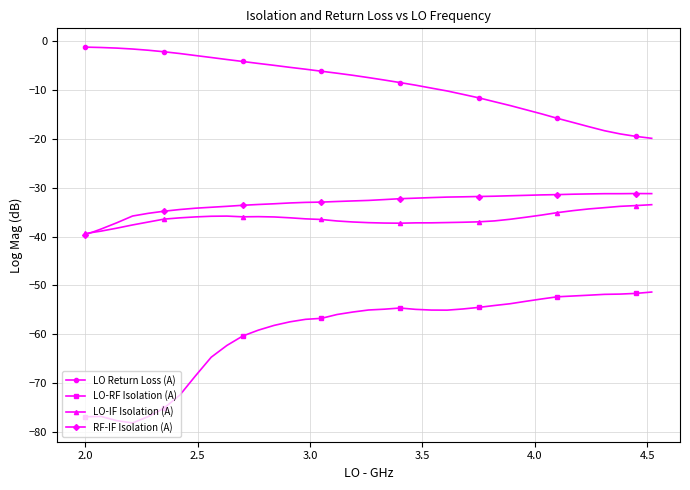

What is the highest value of the LO Return Loss (A) series?

-1.2